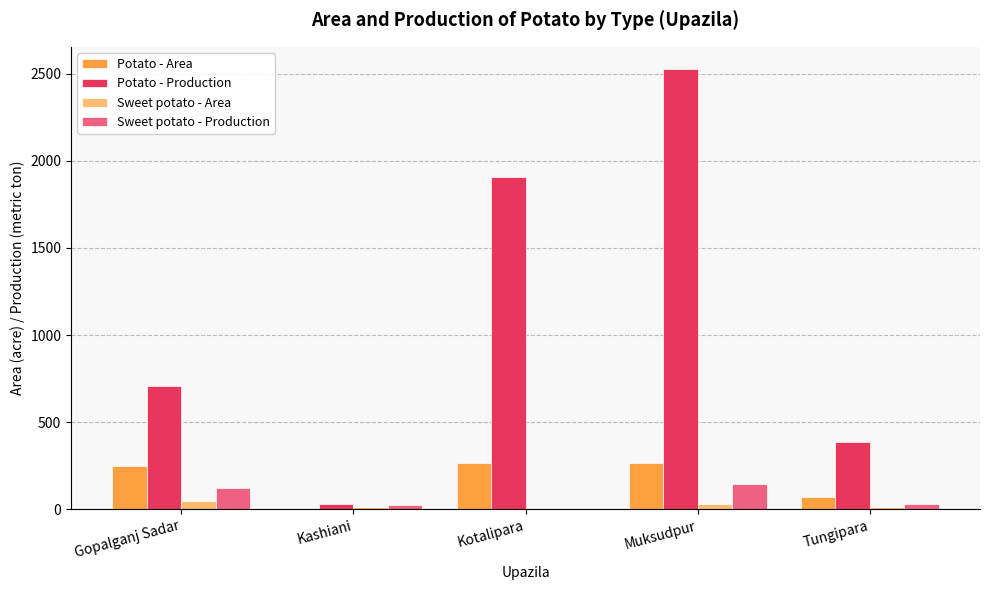

Is the value of Potato - Area at Muksudpur greater than the value of Sweet potato - Production at Gopalganj Sadar?

Yes